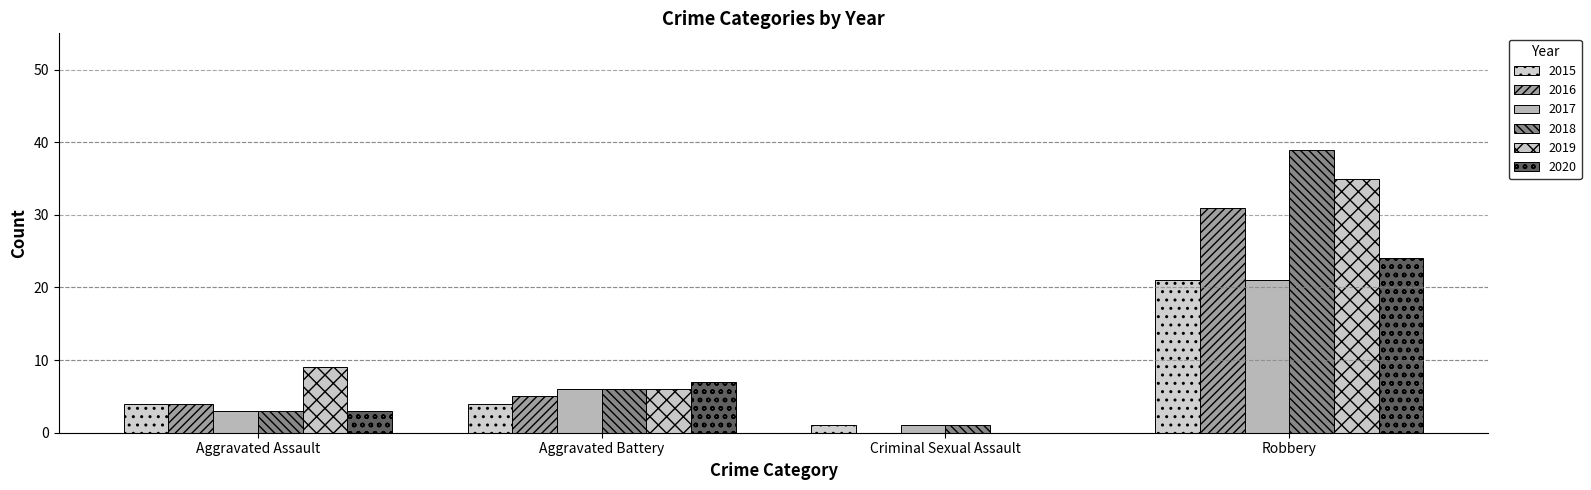

What is the total value across all series at Aggravated Assault?

26